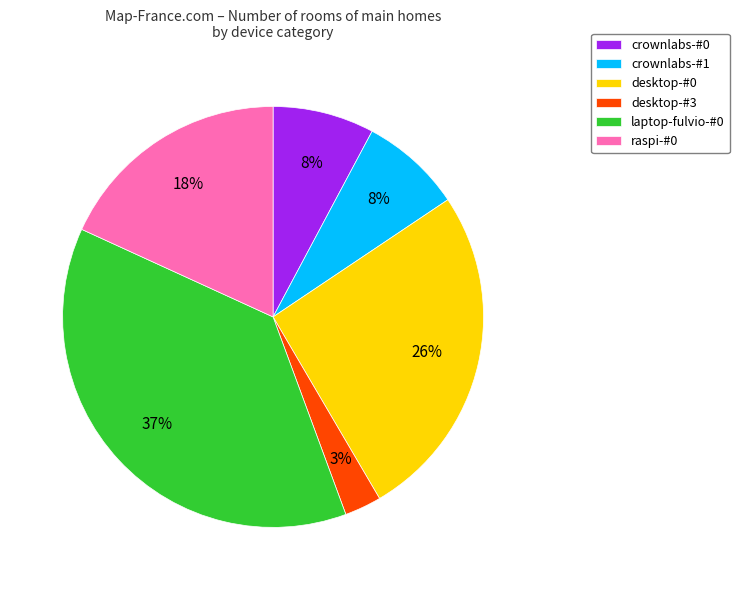

Count the number of slices in the pie.

6